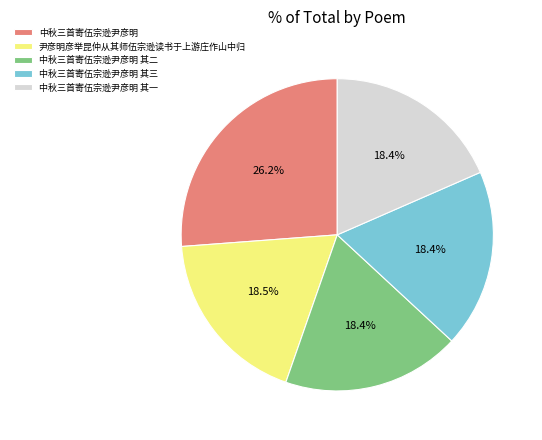

Count the number of slices in the pie.

5